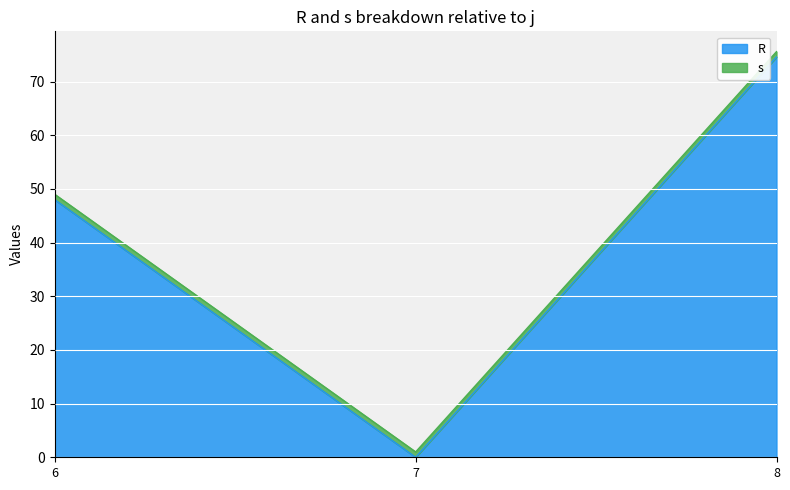

What is the value of the 3rd point from the left?

74.6